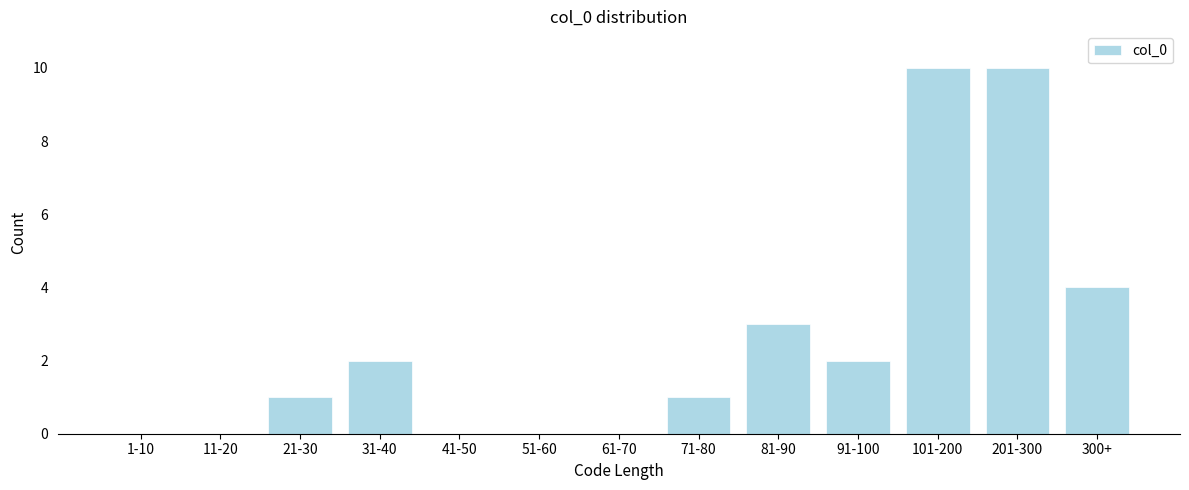

Reading left to right, list all the values displayed in this chart.

1-10=0	11-20=0	21-30=1	31-40=2	41-50=0	51-60=0	61-70=0	71-80=1	81-90=3	91-100=2	101-200=10	201-300=10	300+=4